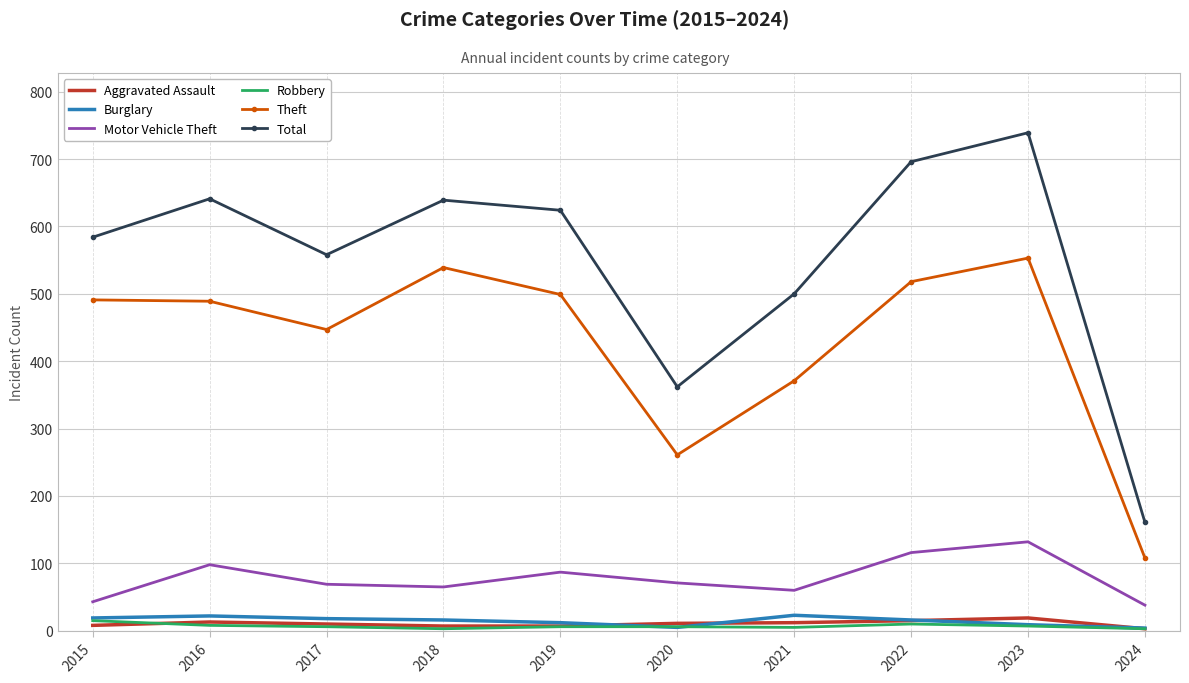

The value of Theft at 2024 is 27. True or false?

False